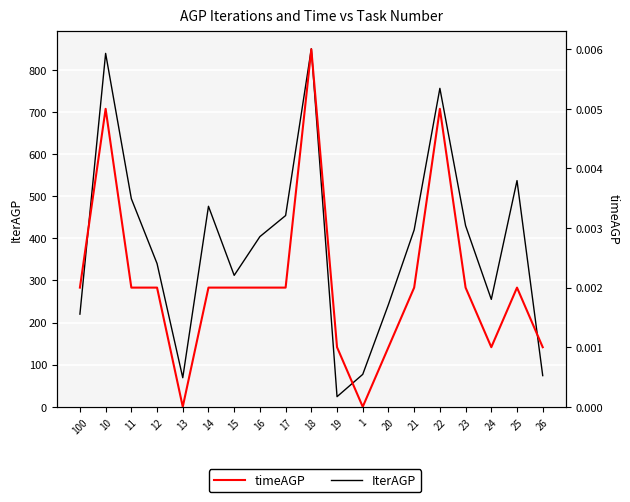

At how many categories does at least one series exceed 418?

9